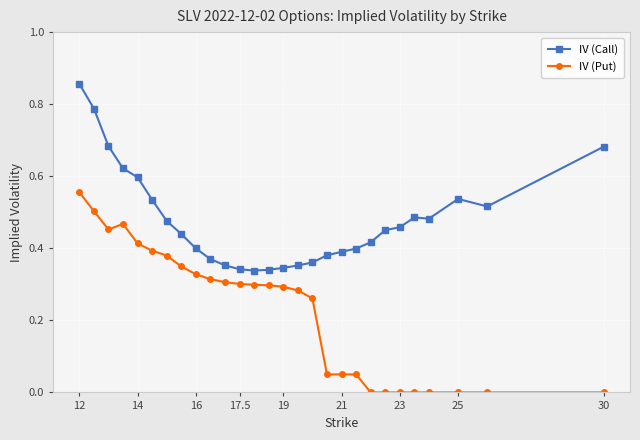

Which series has the largest total across all categories?

IV (Call)